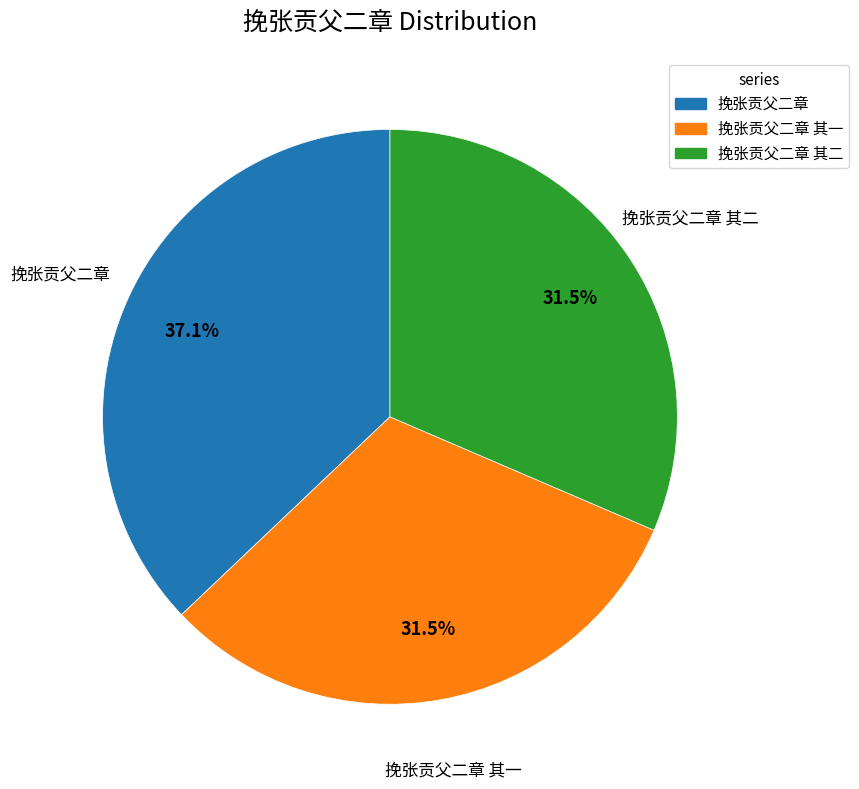

Does any single category account for the majority?

No